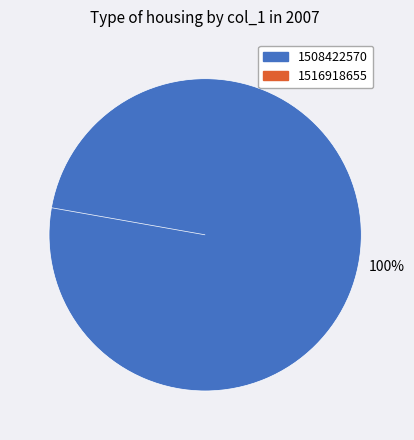

Is it true that 1516918655 is 14% of the pie?

False